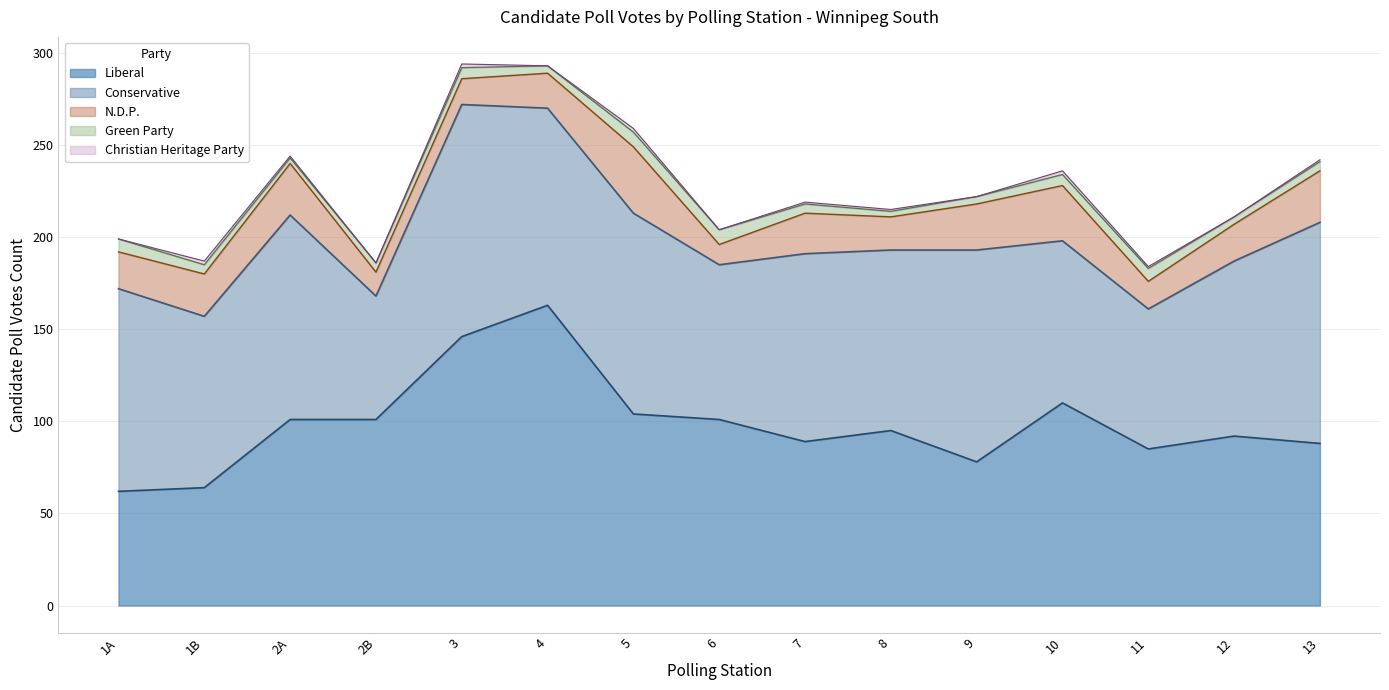

What position from the right is 1A?

15